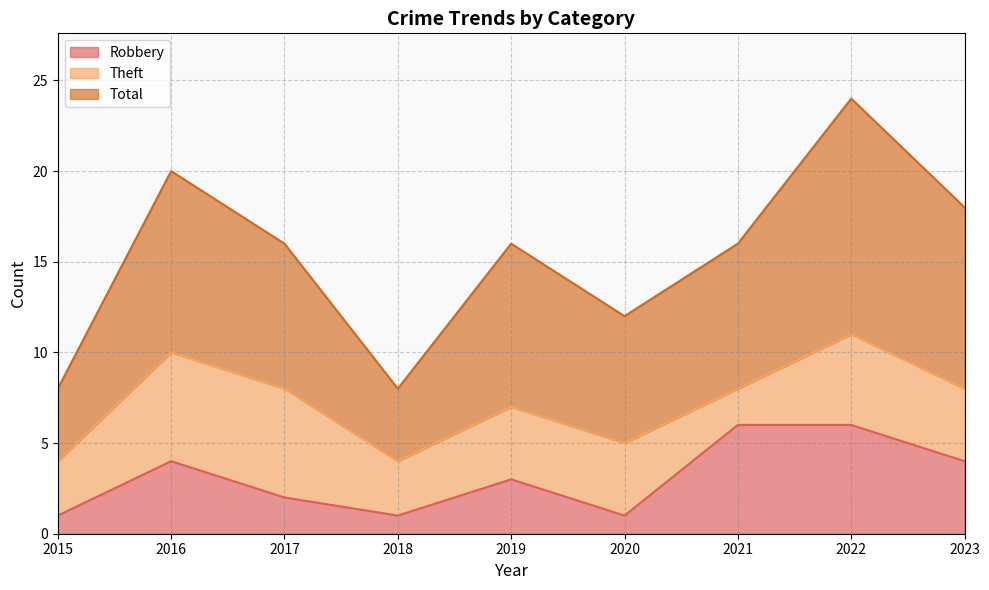

What is the maximum value shown in the chart?

24